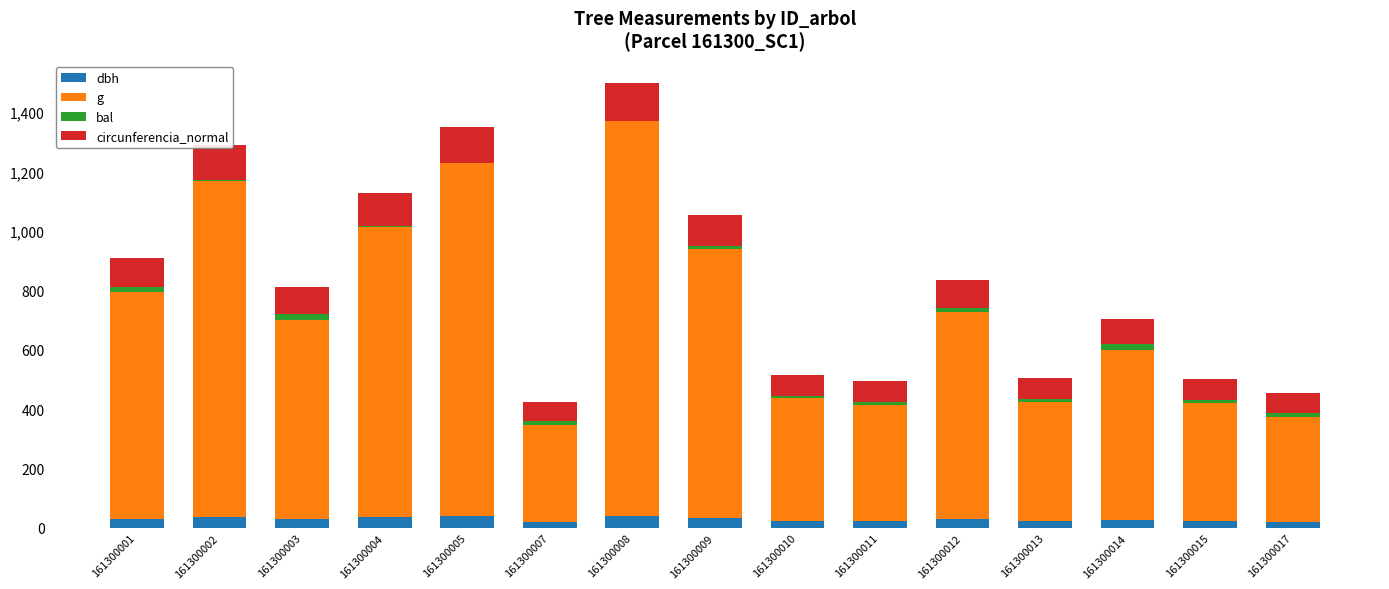

What is the total value across all series at 161300008?

1498.1